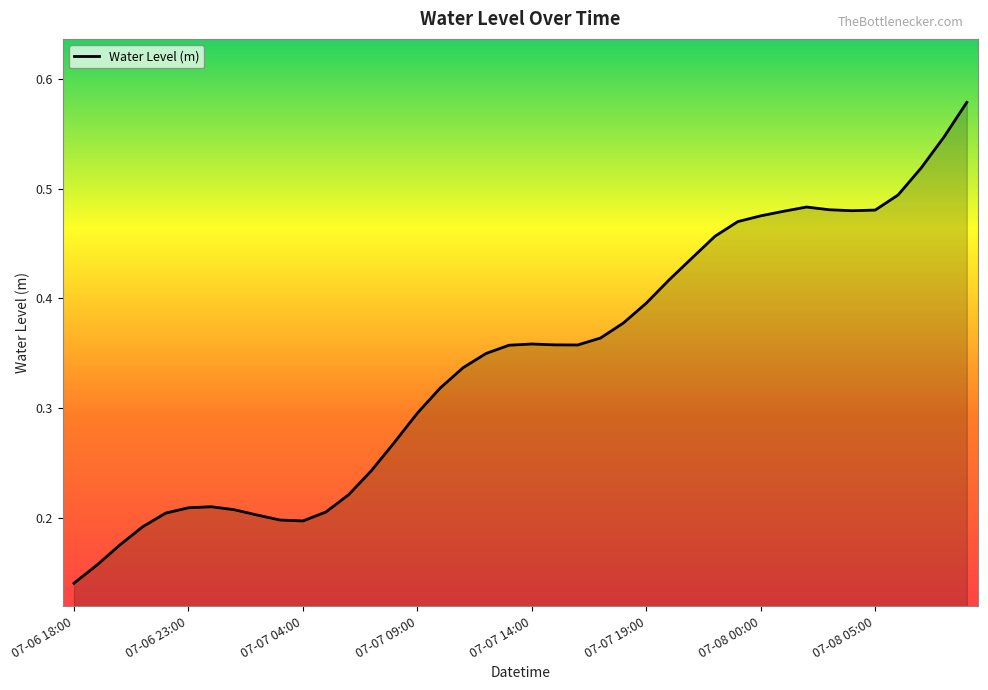

What is the sum of all values?

13.7